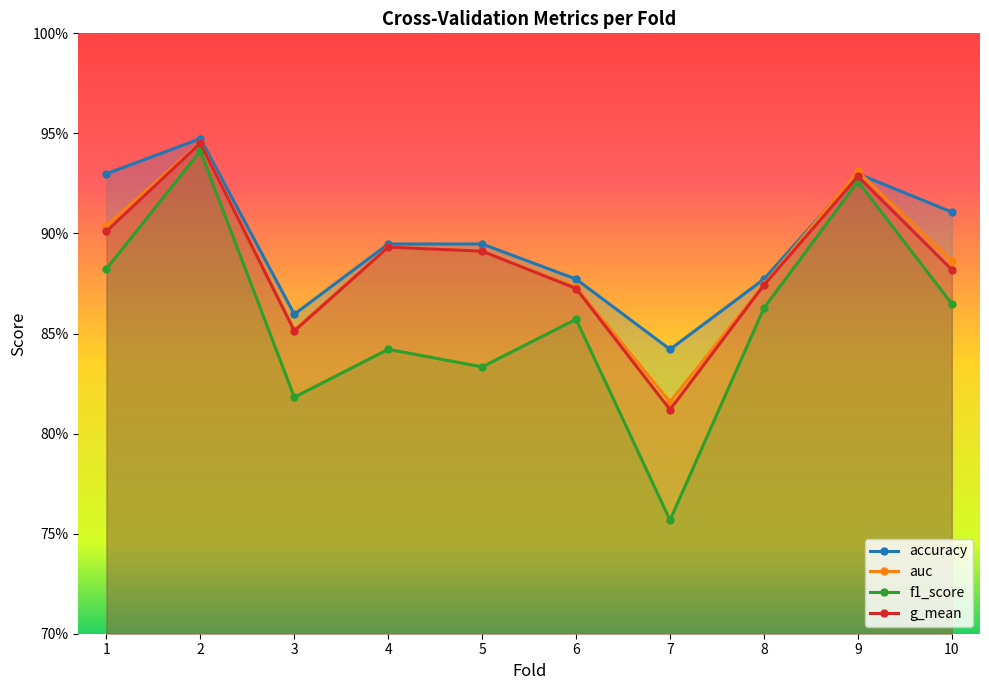

What value does the f1_score series have at 3?

0.8